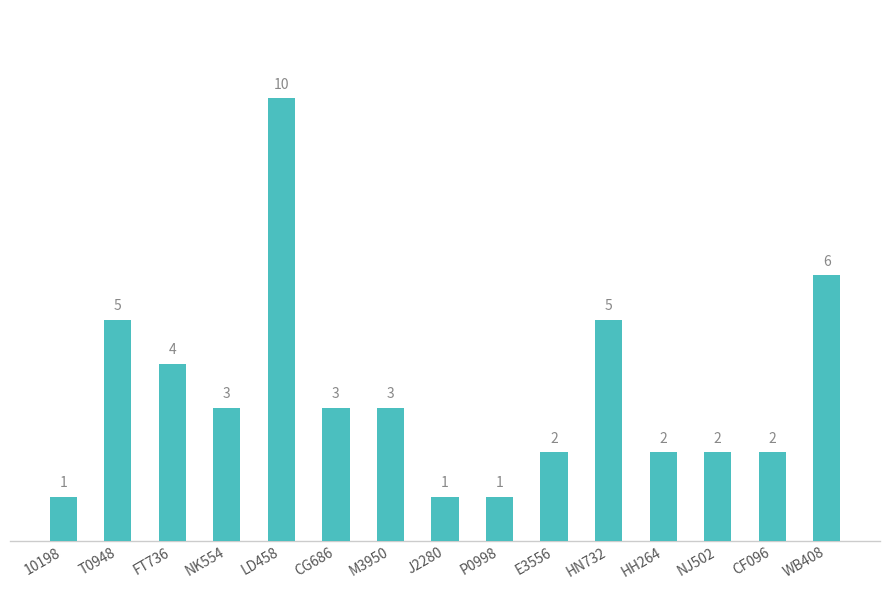

What is the minimum value shown in the chart?

1